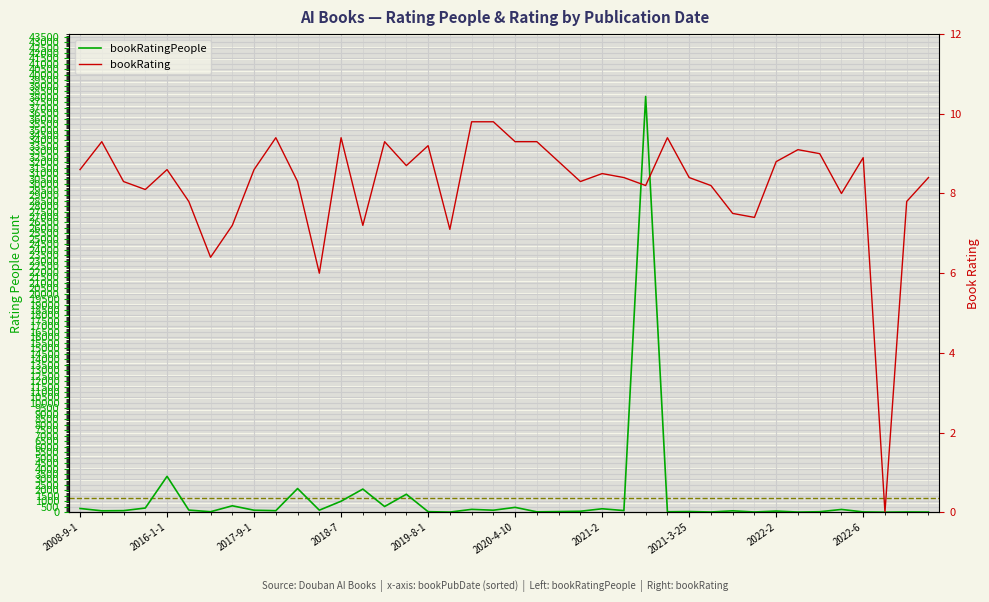

True or false: bookRating and bookRatingPeople intersect in this chart.

False